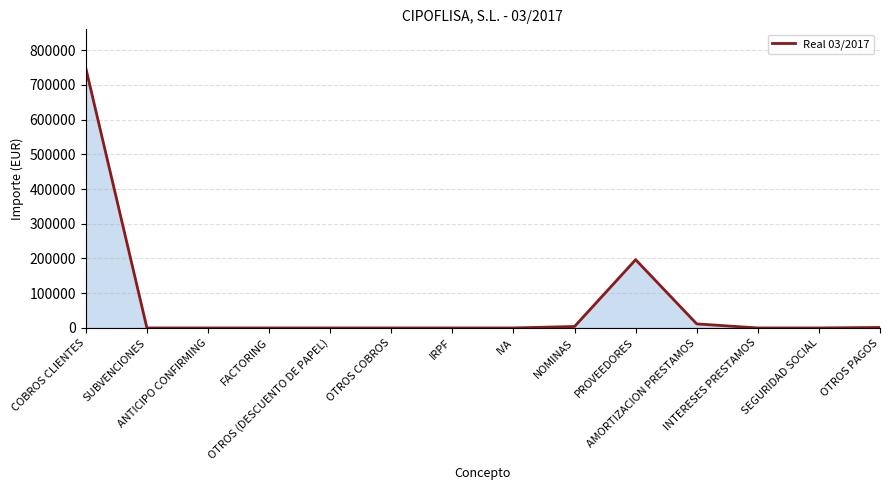

What is the greatest value displayed?

747806.3